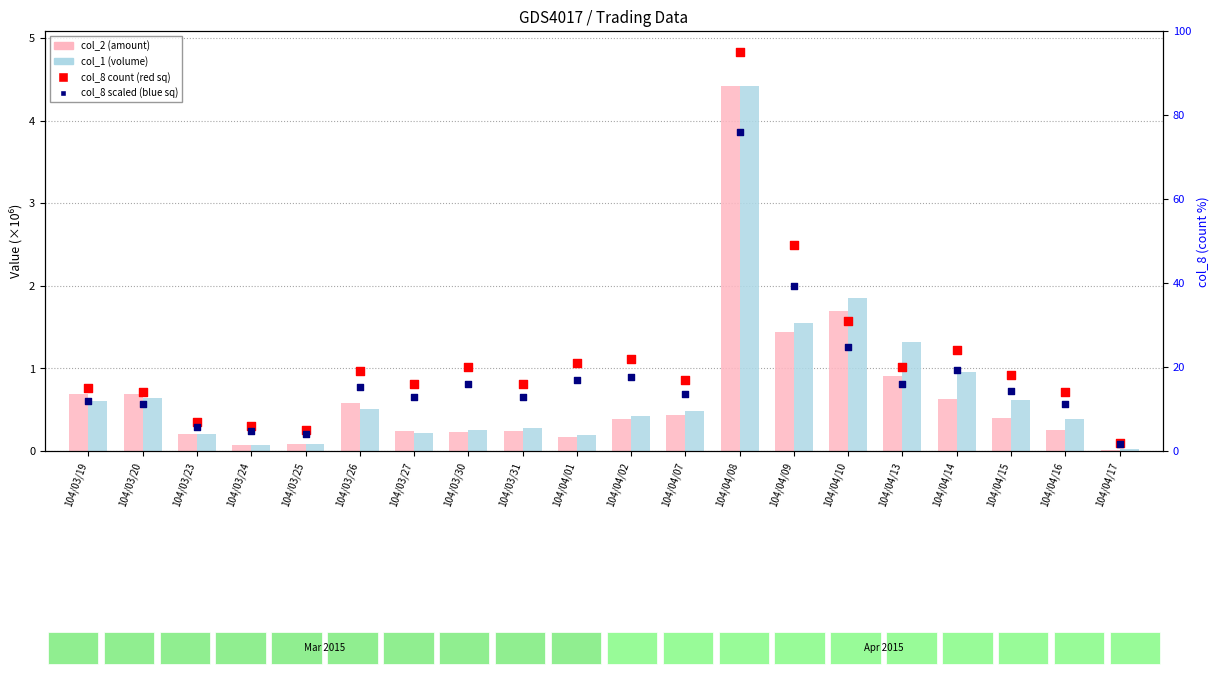

Which series contains the lowest Y value?

col_2 (amount)